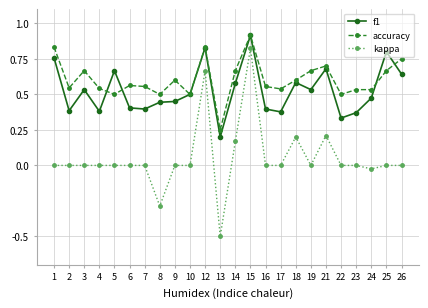

Which series has the largest total across all categories?

accuracy